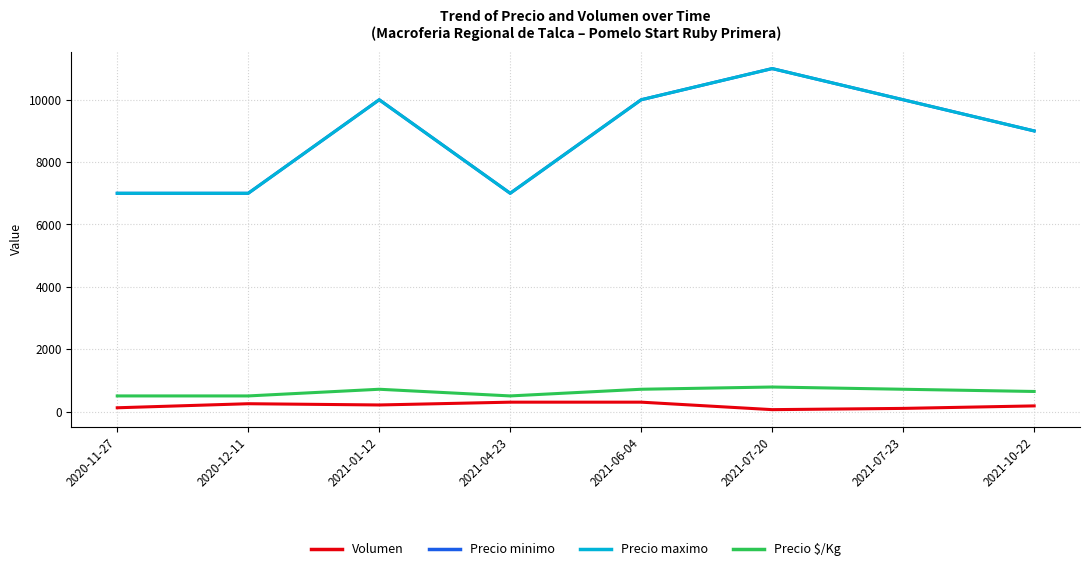

What is the label of the 8th point from the left?

2021-10-22